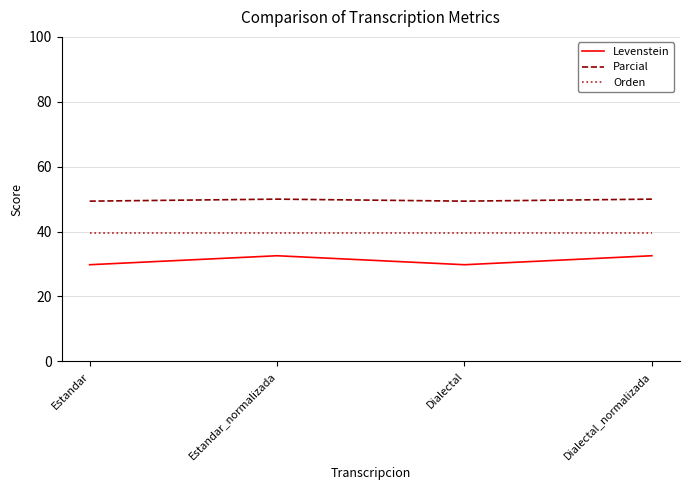

Reading left to right, list all the values displayed in this chart.

Levenstein: 29.8	32.6	29.8	32.6
Parcial: 49.4	50.0	49.4	50.0
Orden: 39.5	39.5	39.5	39.5